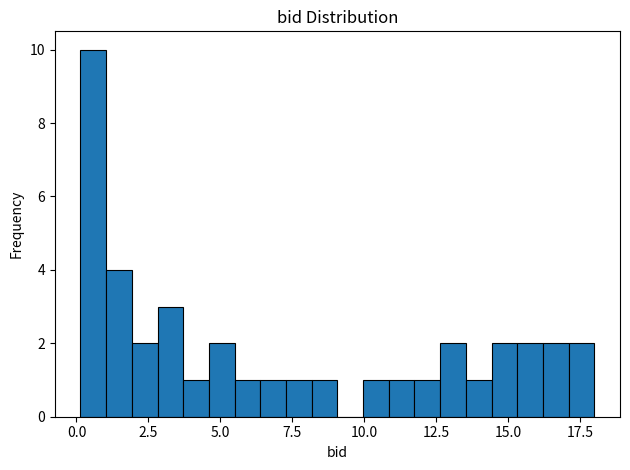

Read against the x-axis, roughly where is the centre of the tallest bar?

0.5